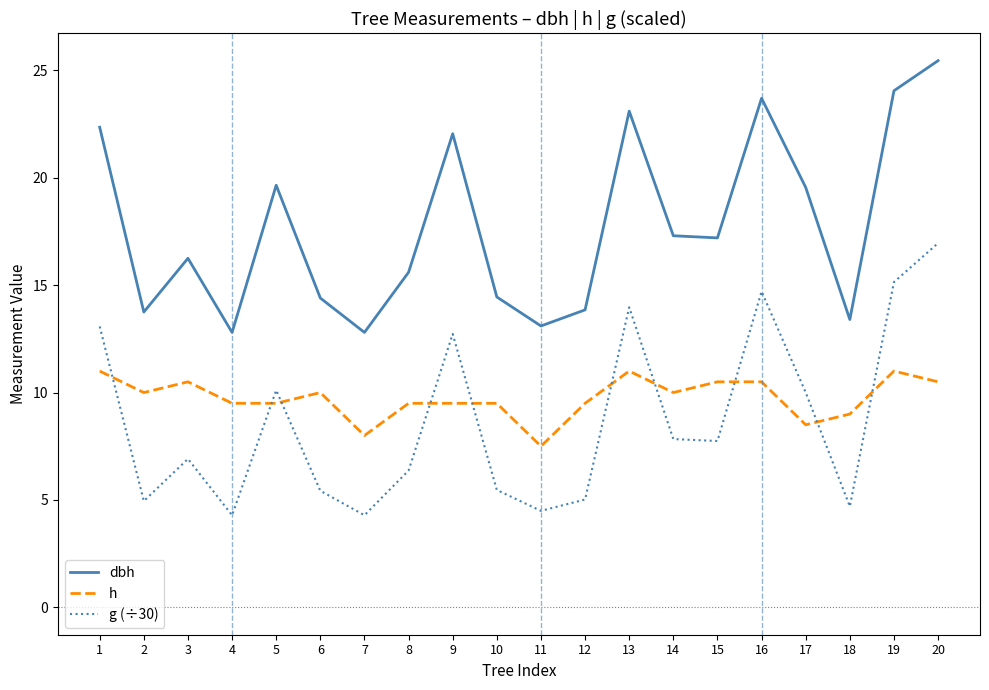

What are all the series names shown in the legend?

dbh, h, g (÷30)